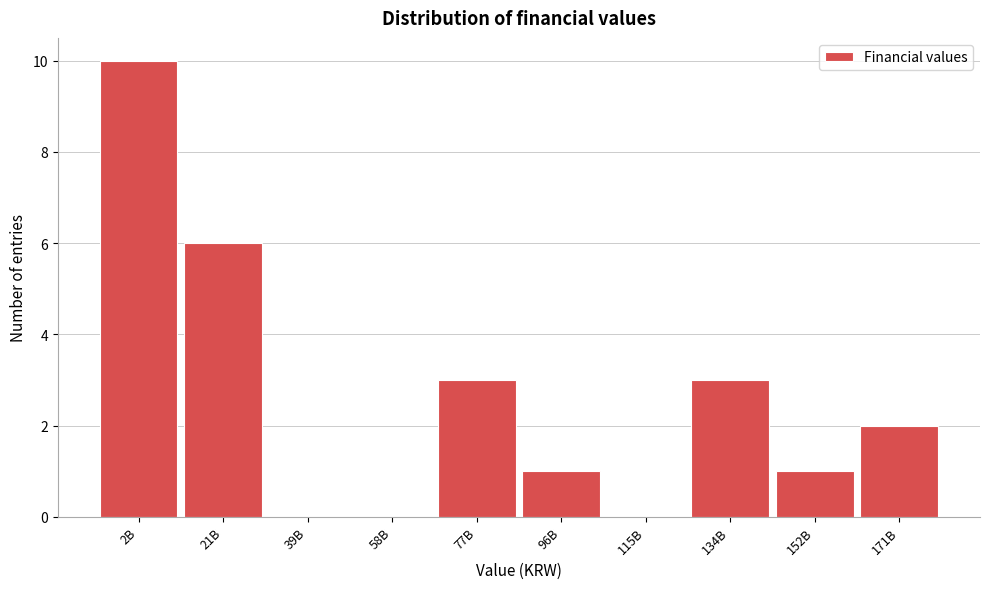

Reading right to left, extract all data points from this chart.

171B=2	152B=1	134B=3	115B=0	96B=1	77B=3	58B=0	39B=0	21B=6	2B=10